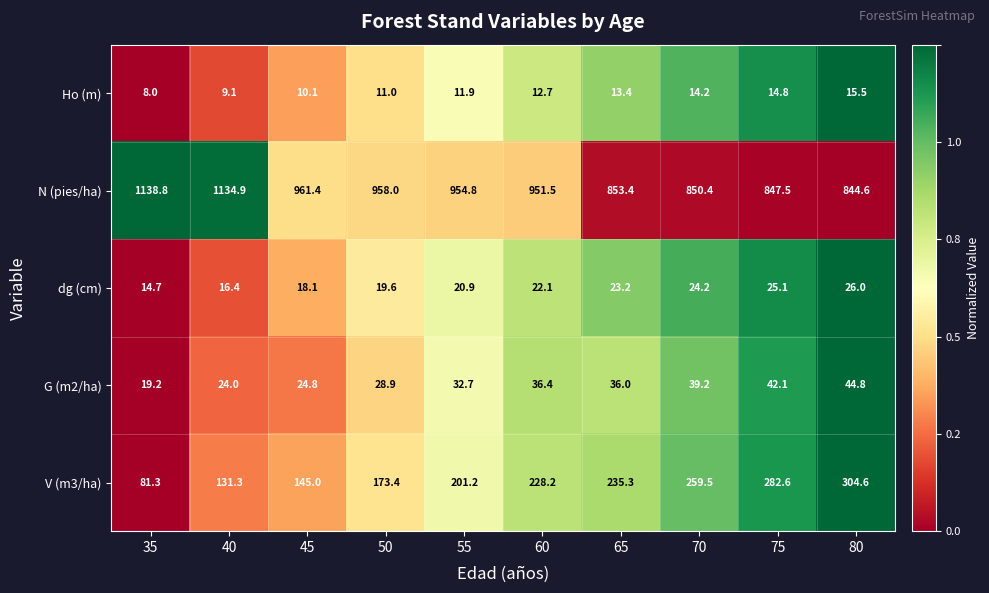

What is the sum of the N (pies/ha) values at 40 and 35?

2273.7